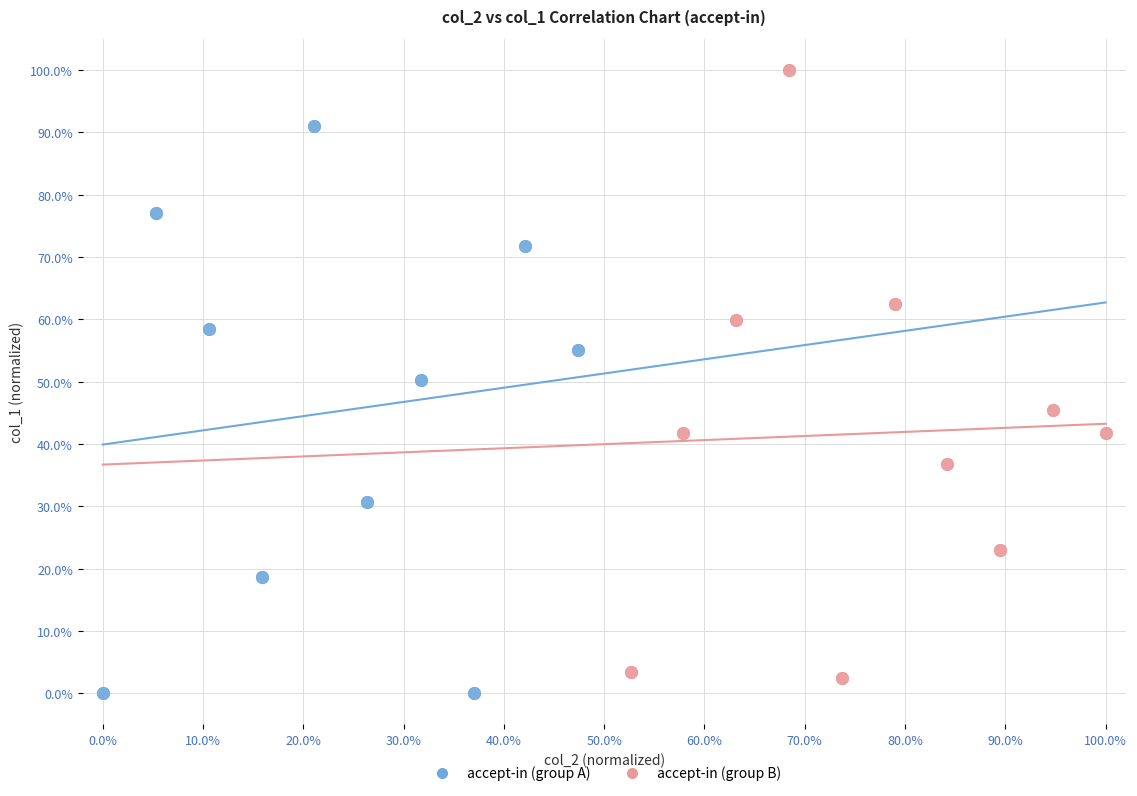

What are all the series names shown in the legend?

accept-in (group A), accept-in (group B)